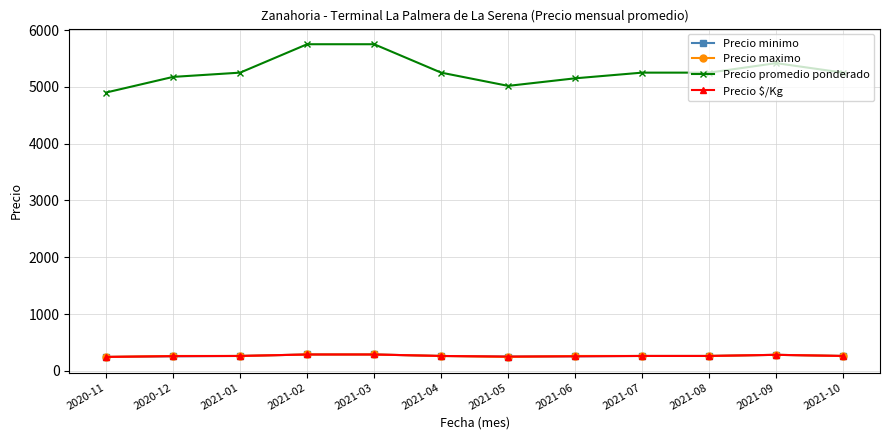

What is the spread (max minus min) of values at 2021-07?

4988